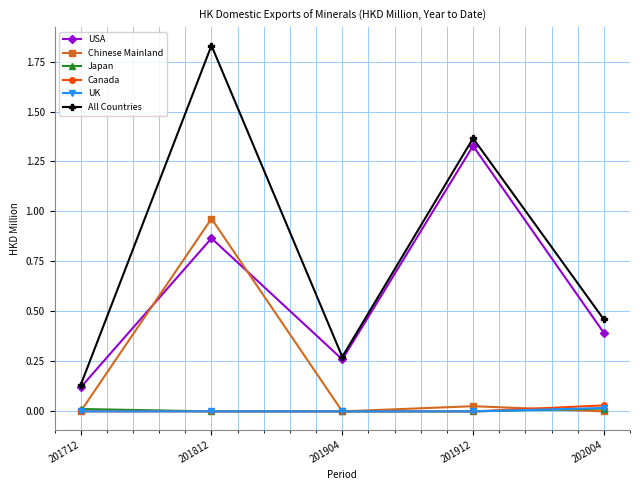

Does the chart display data point markers on the line(s)?

Yes